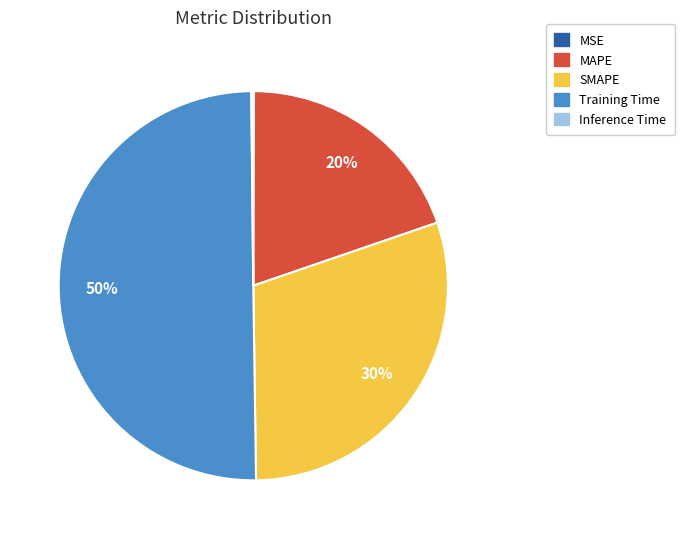

True or false: Training Time accounts for 50% of the total.

True